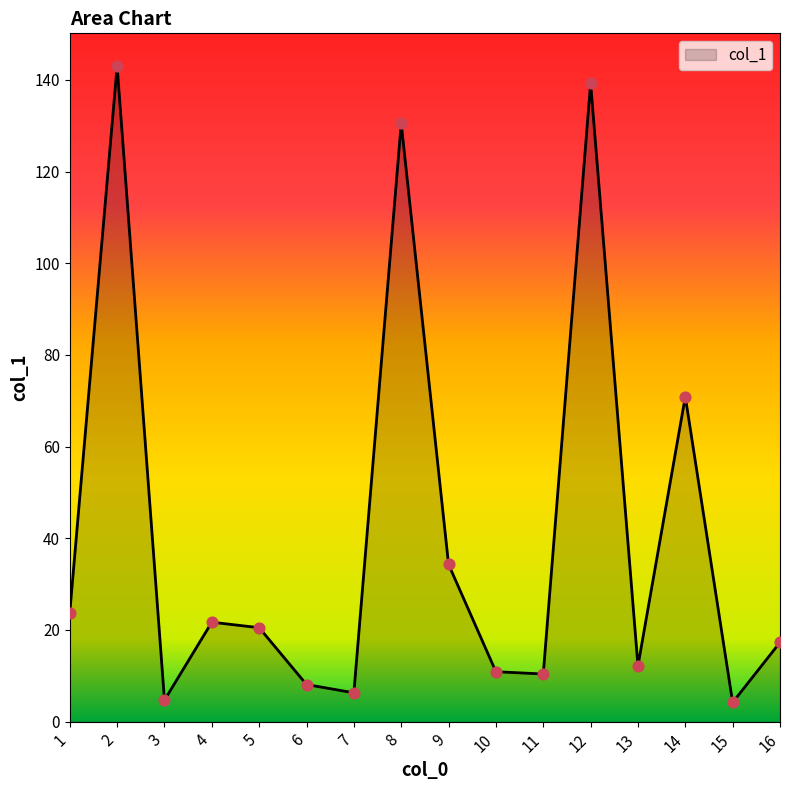

Between 11 and 4, which is larger?

4